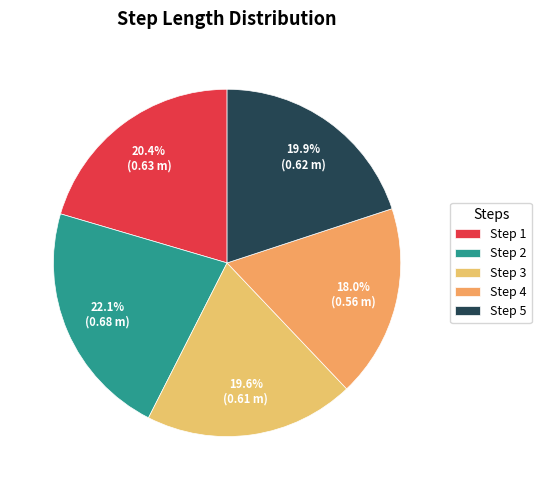

How many slices are in this pie chart?

5